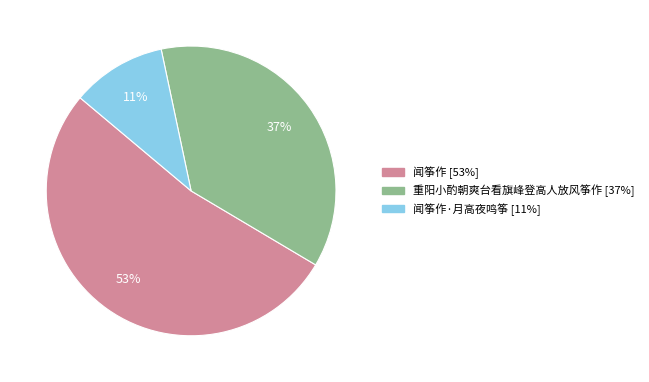

To the nearest percent, what is the average slice percentage?

33%